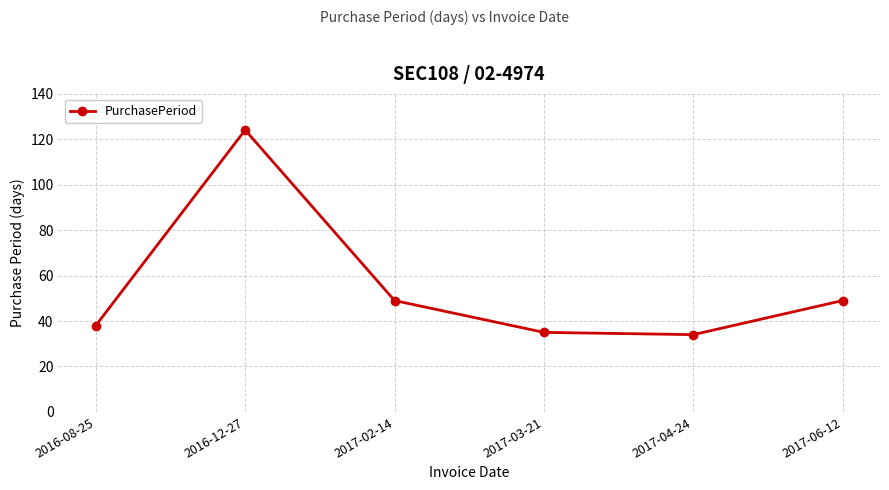

True or false: the data shows 124 at 2016-12-27.

True